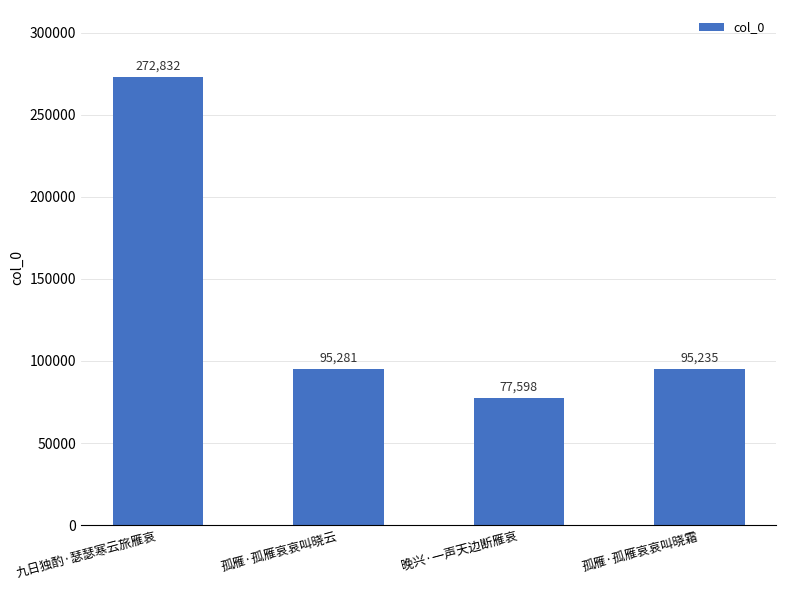

Reading right to left, list all the values displayed in this chart.

95235	77598	95281	272832